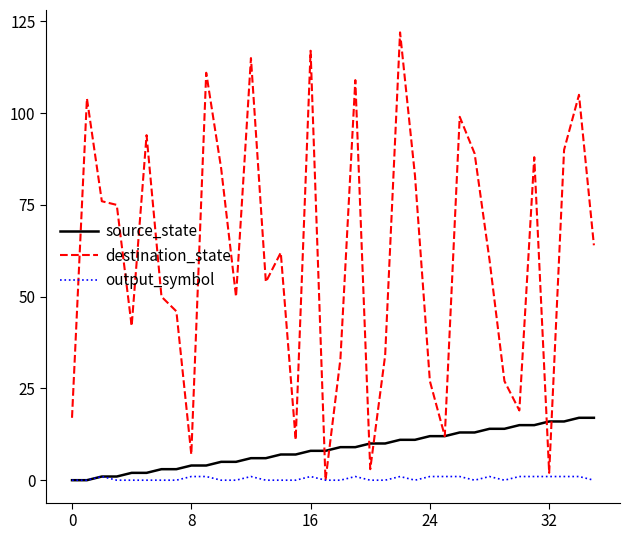

Which series has the largest range (max minus min)?

destination_state